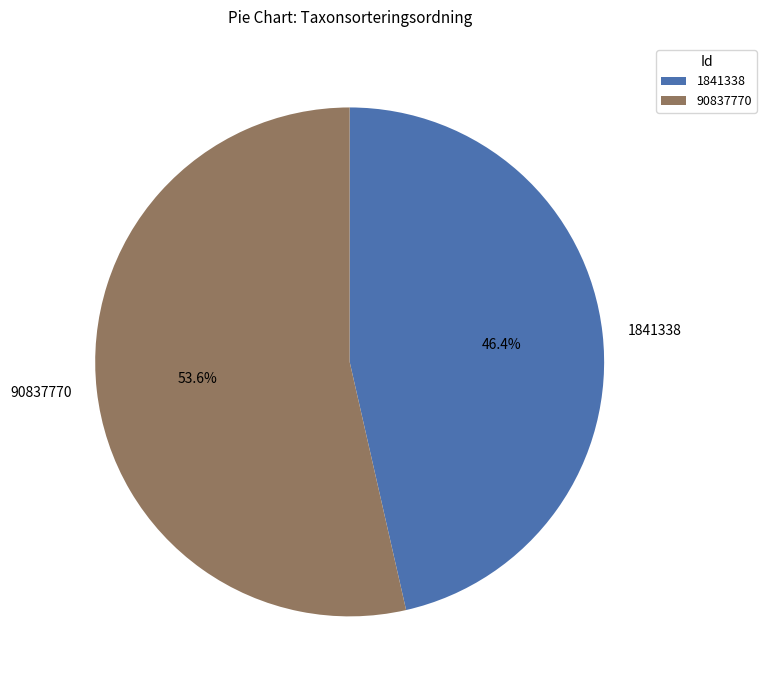

Approximately how many times larger is the value at 90837770 compared to 1841338?

1.2